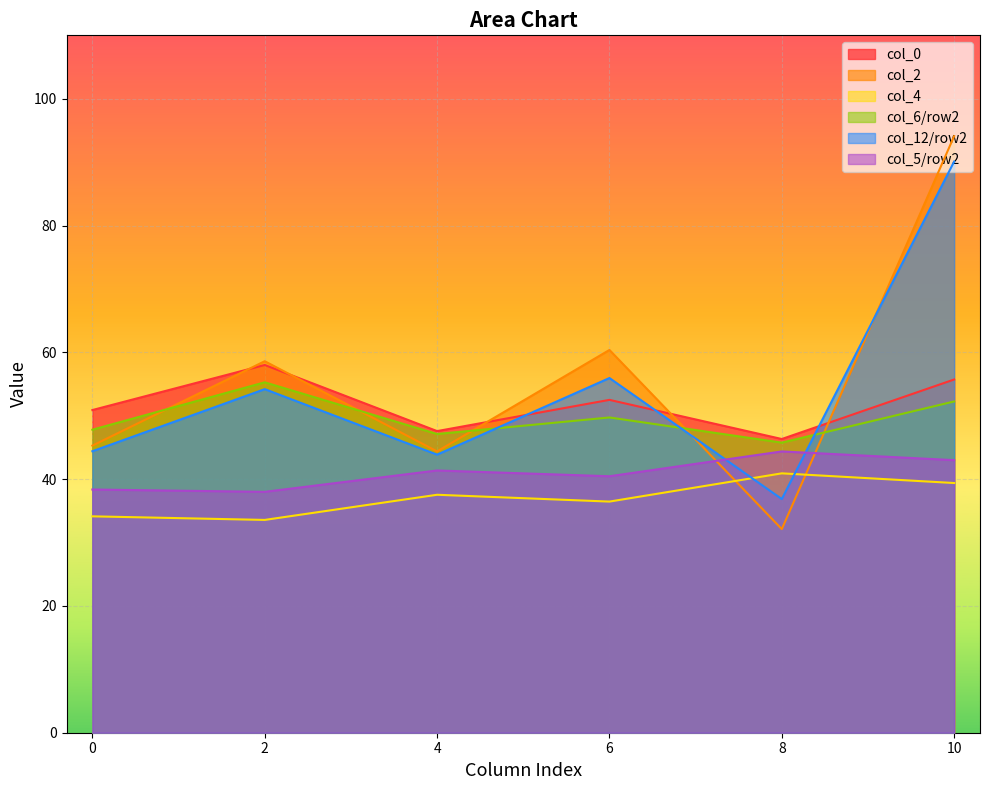

True or false: col_2 has a value of 58.0 at 1.

True